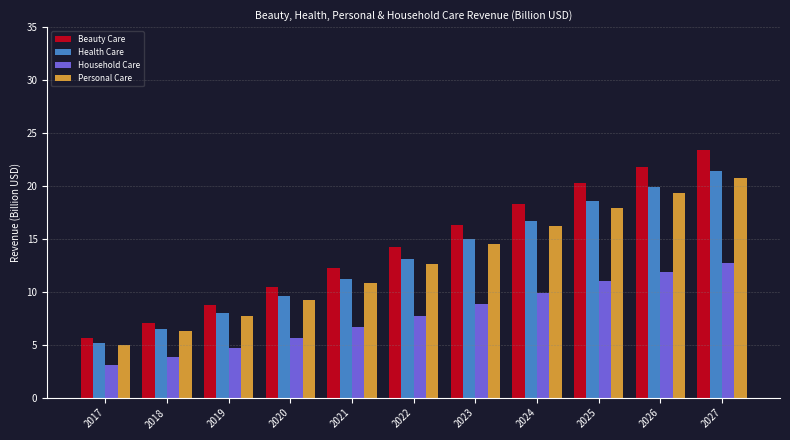

Is the value of Personal Care at 2018 greater than the value of Health Care at 2020?

No